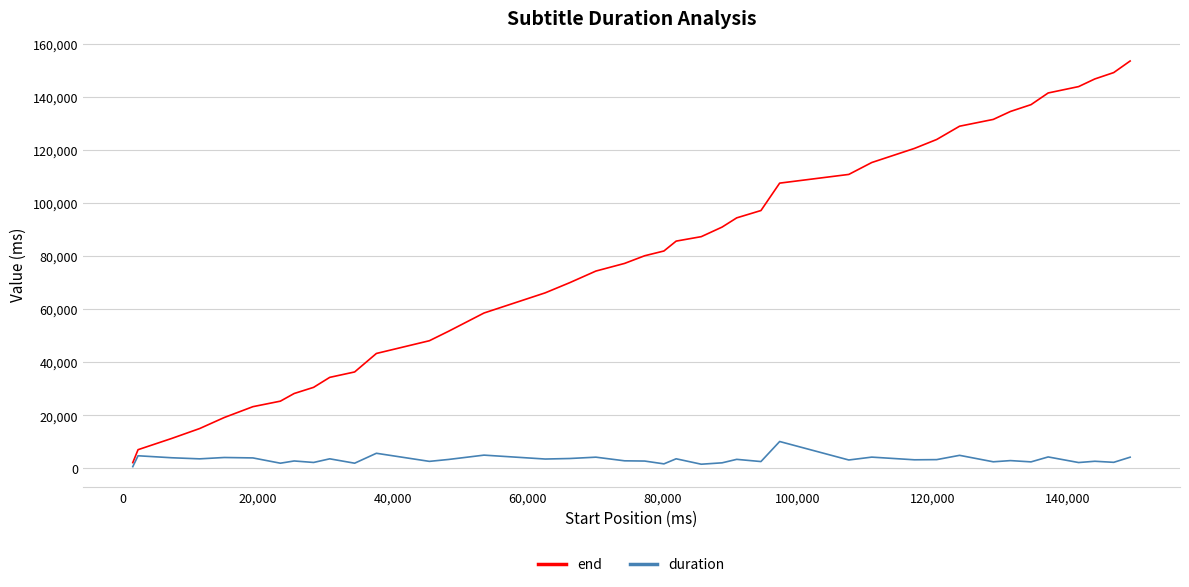

List the series in order of their overall mean, lowest first.

duration, end